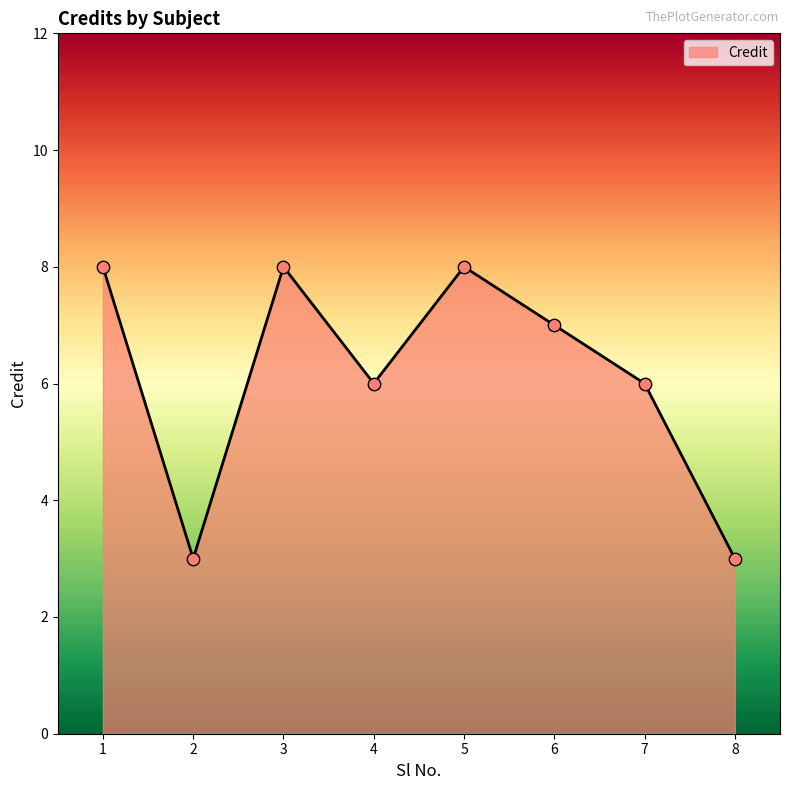

Approximately how many times larger is the value at 5 compared to 2?

2.7